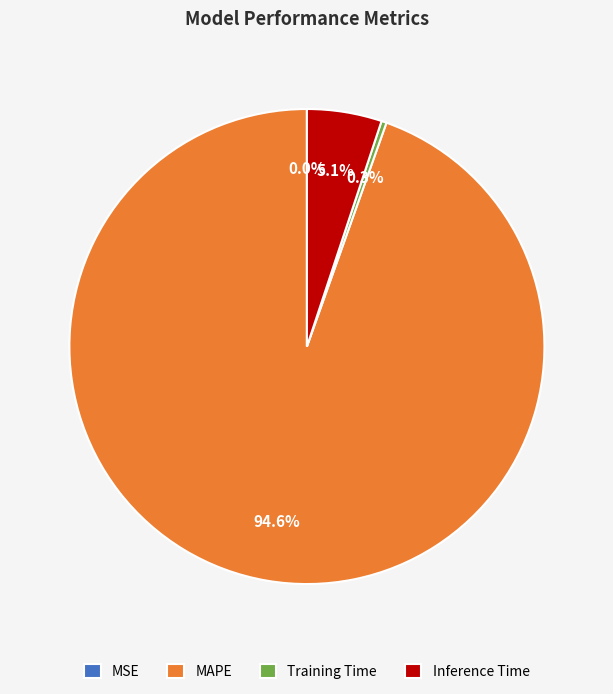

Which category accounts for the majority?

MAPE